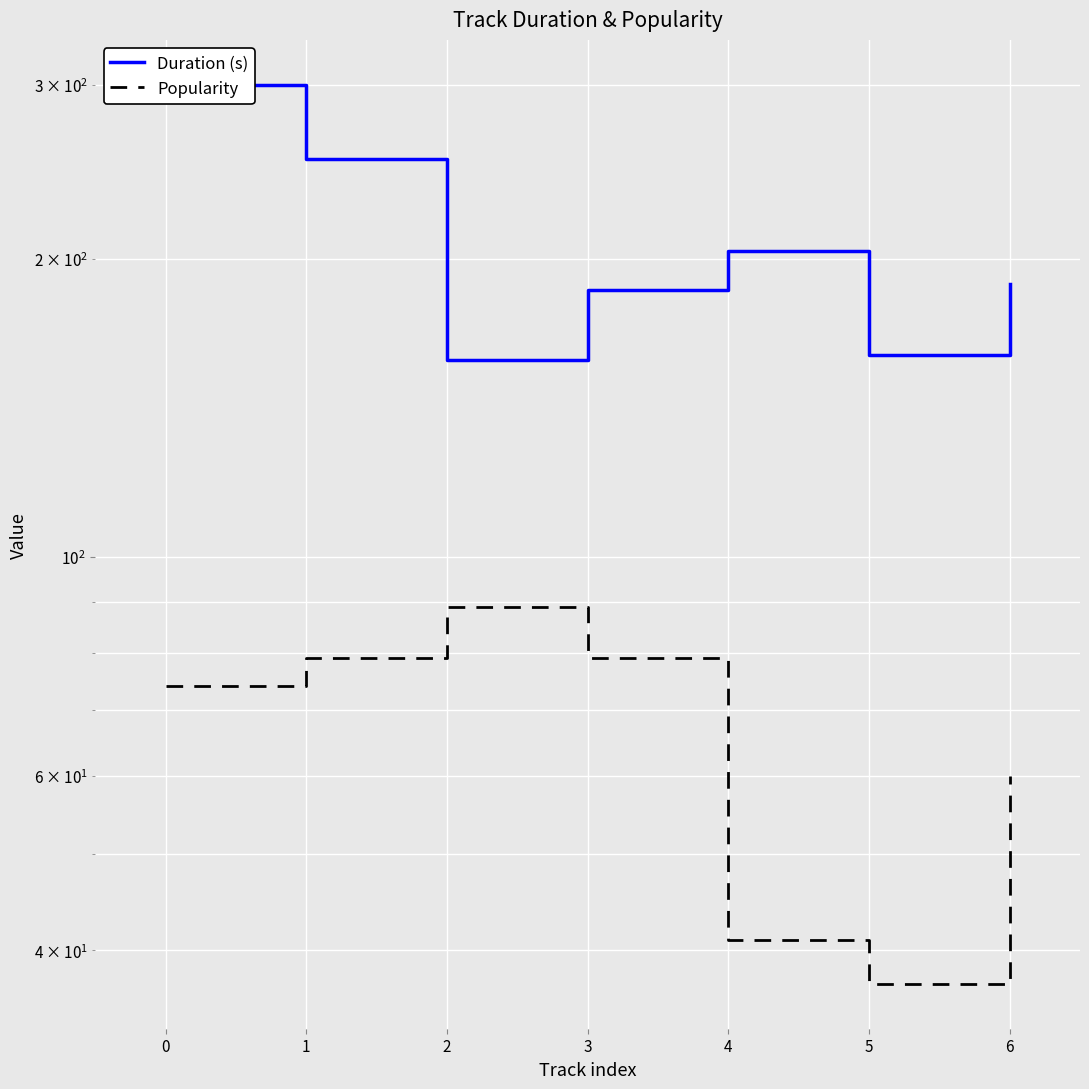

Which series has the widest spread of values?

Duration (s)